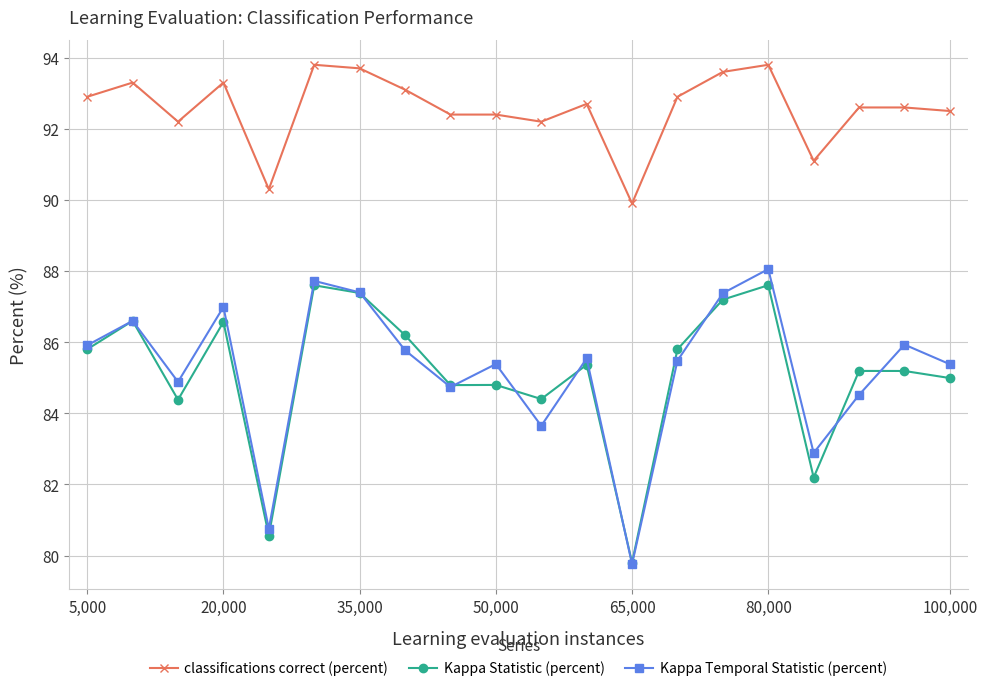

True or false: classifications correct (percent) has more than 1 points higher than both neighbors.

True